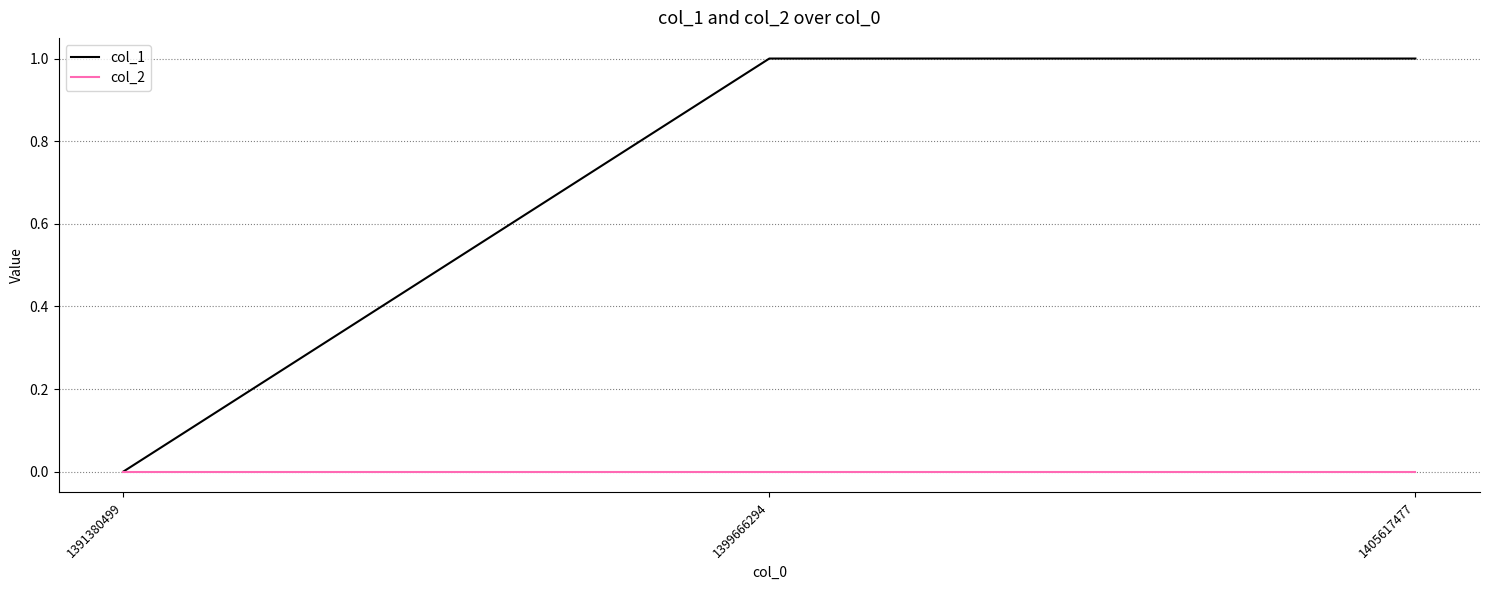

Does the chart have visible grid lines?

Yes